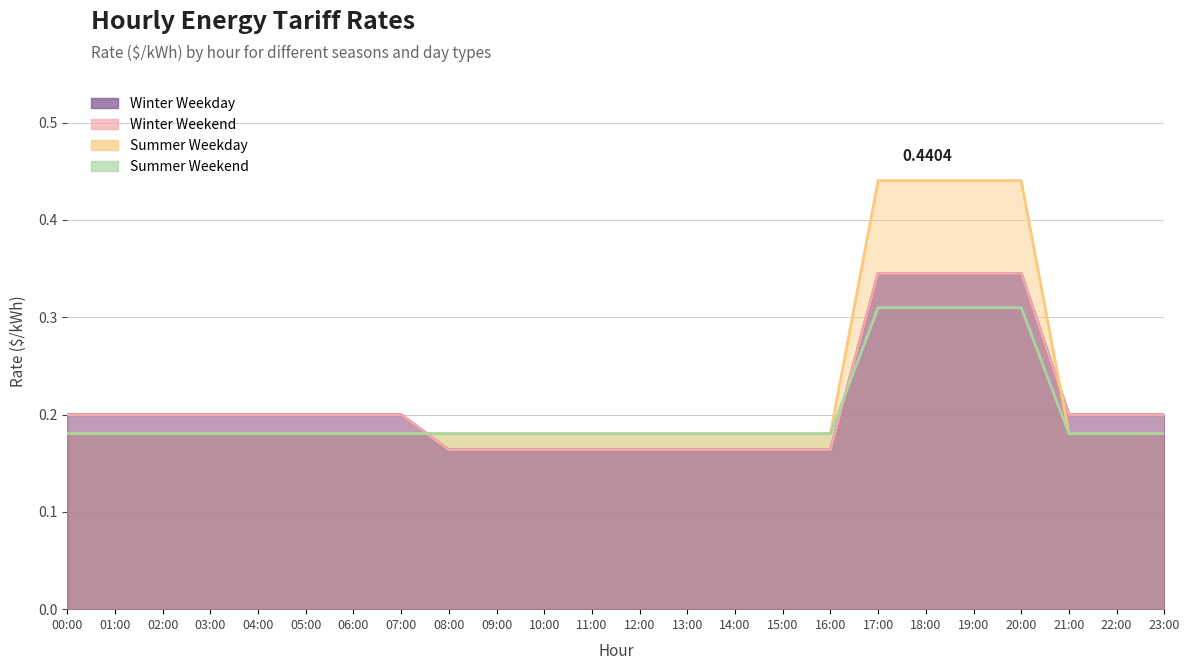

True or false: Summer Weekday has more than 2 interior local peaks.

False